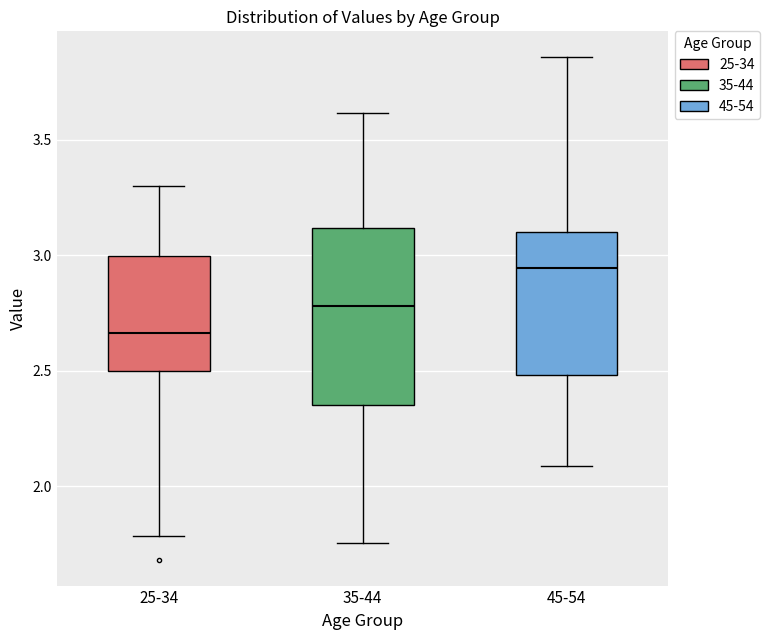

Which box has the lowest median line?

25-34